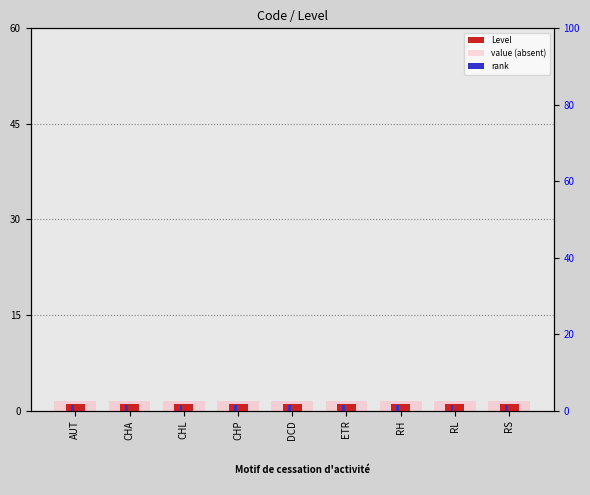

Rank the categories by rank value from lowest to highest.

AUT, CHA, CHL, CHP, DCD, ETR, RH, RL, RS